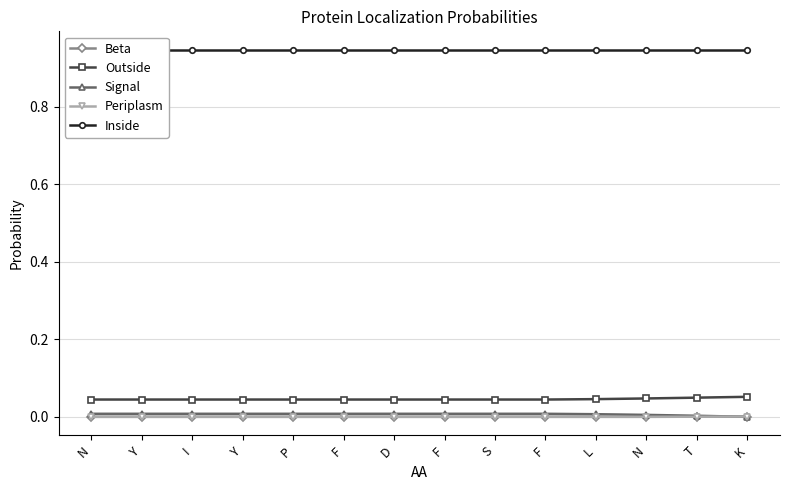

At how many categories does at least one series exceed 0?

14